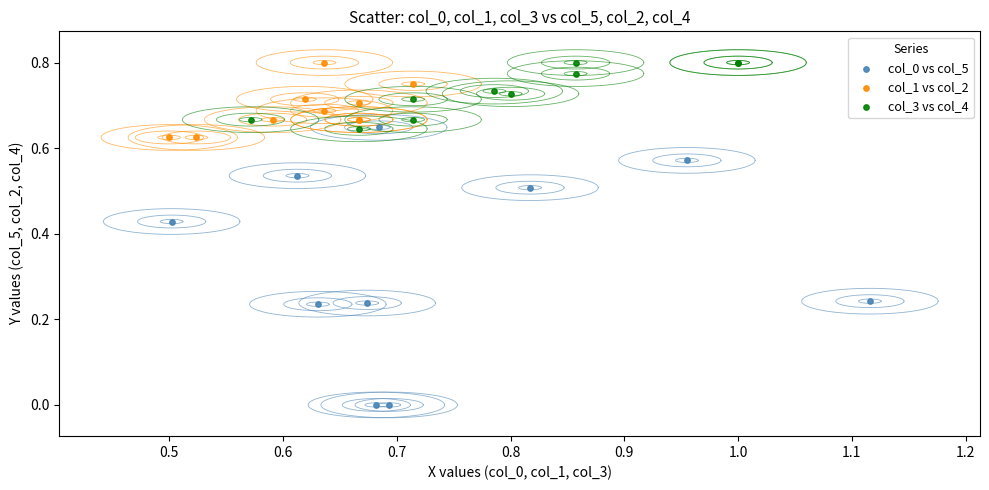

Which series has the widest spread of Y values?

col_0 vs col_5